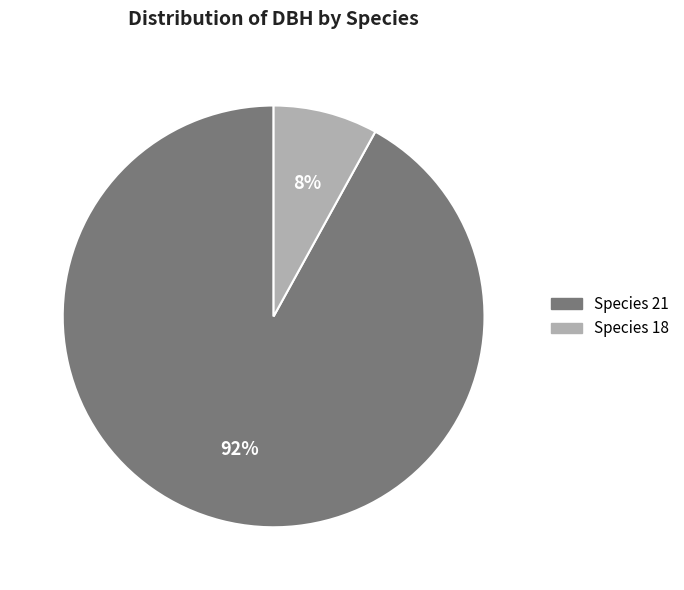

Does any single category account for the majority?

Yes